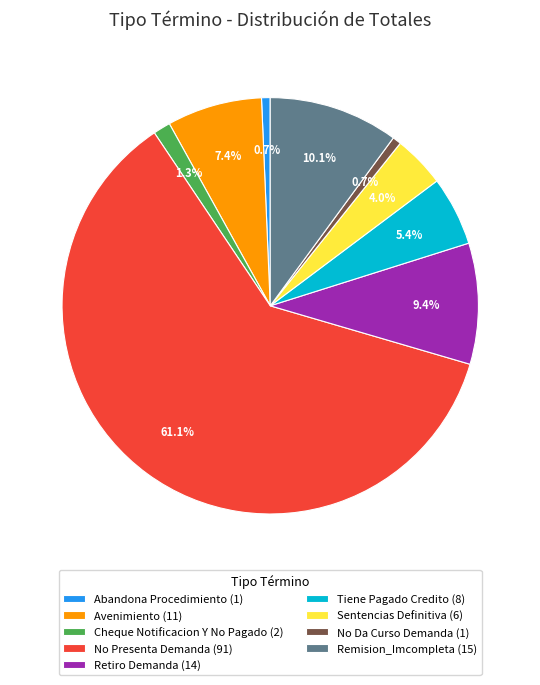

What is the largest slice in the pie chart?

No Presenta Demanda